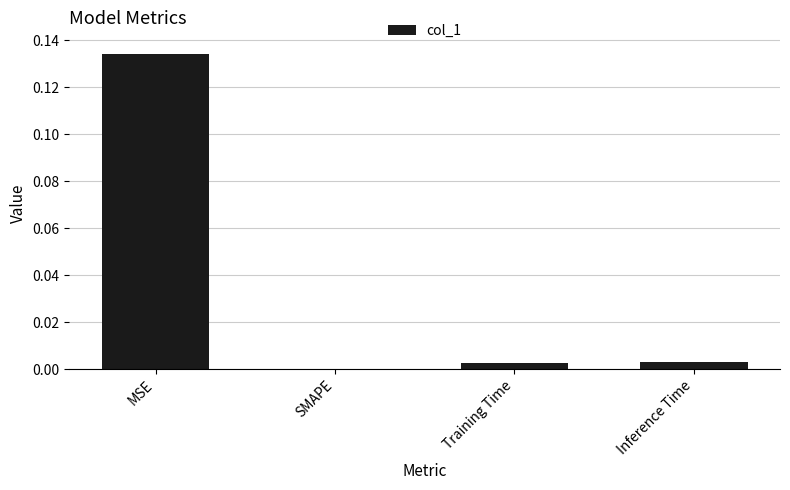

Are the bars horizontal?

No